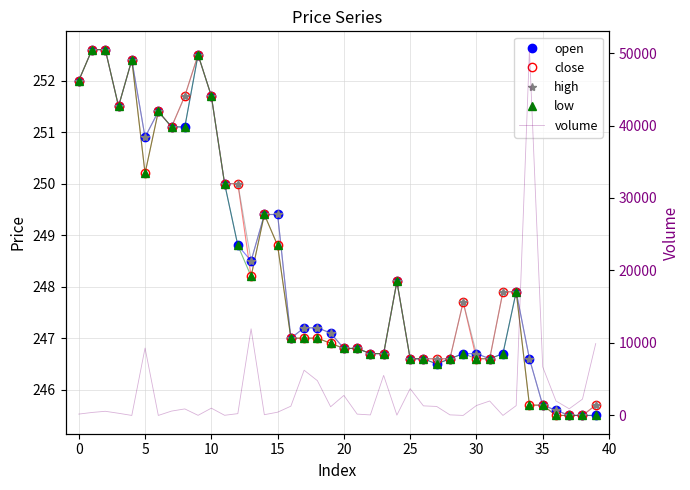

Between 27 and 31, which series saw the biggest shift?

volume